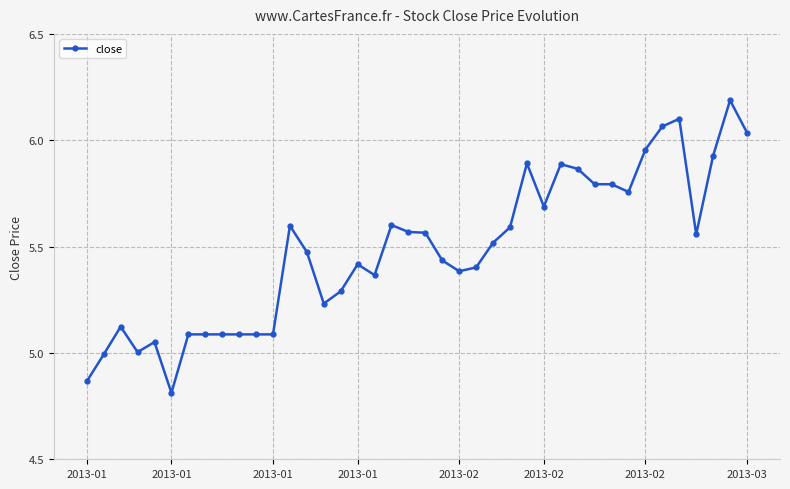

What is the minimum value shown in the chart?

4.8